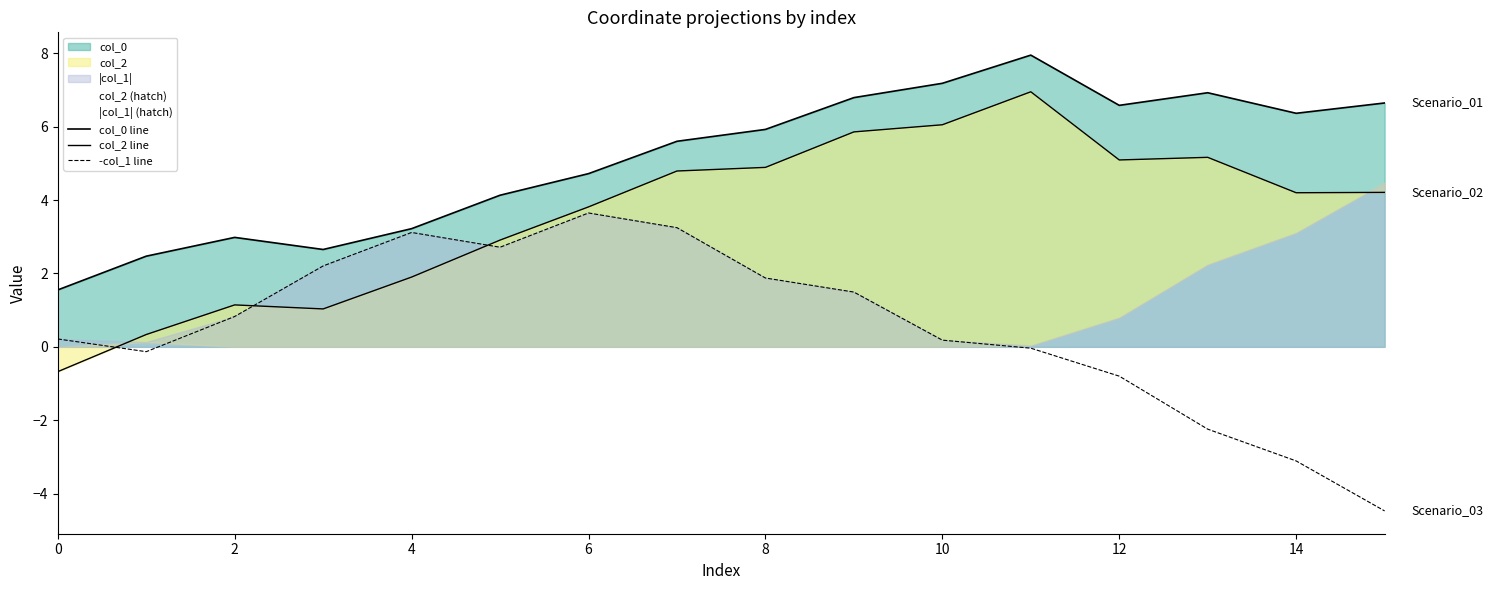

Rank the series by their average value, from lowest to highest.

-col_1 line, col_2 line, col_0 line